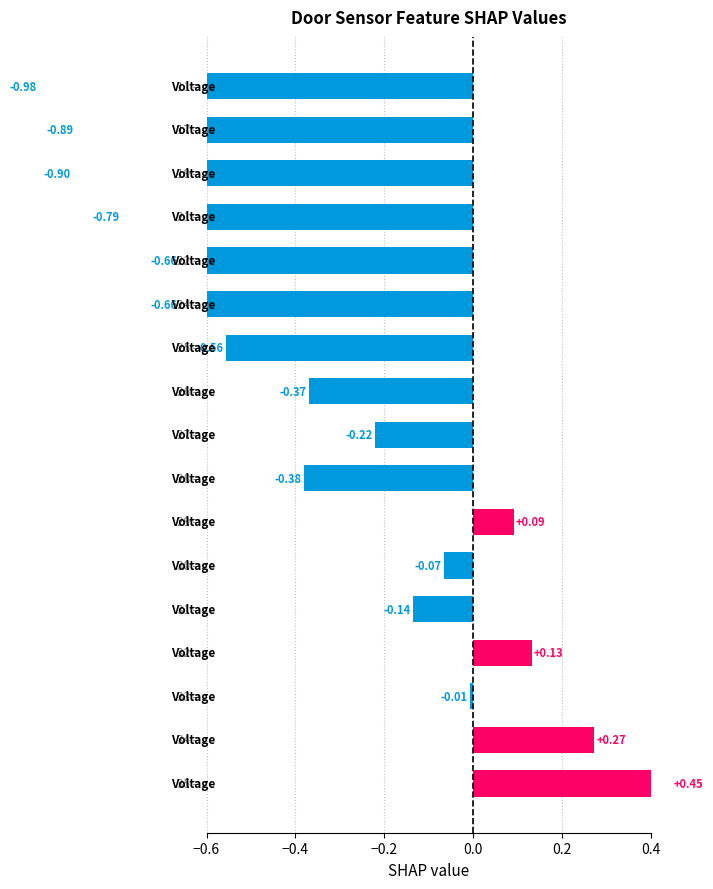

Reading left to right, list all the values displayed in this chart.

-1.0	-0.9	-0.9	-0.8	-0.7	-0.7	-0.6	-0.4	-0.2	-0.4	0.1	-0.1	-0.1	0.1	-0.0	0.3	0.4